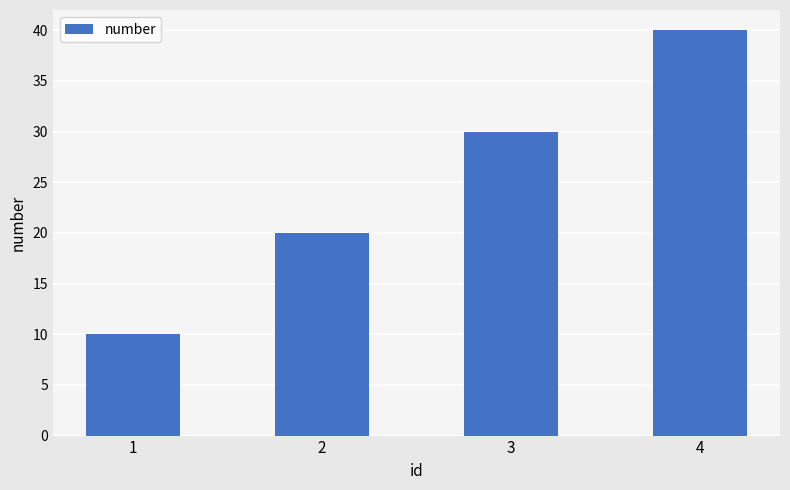

Reading left to right, extract all data points from this chart.

10	20	30	40